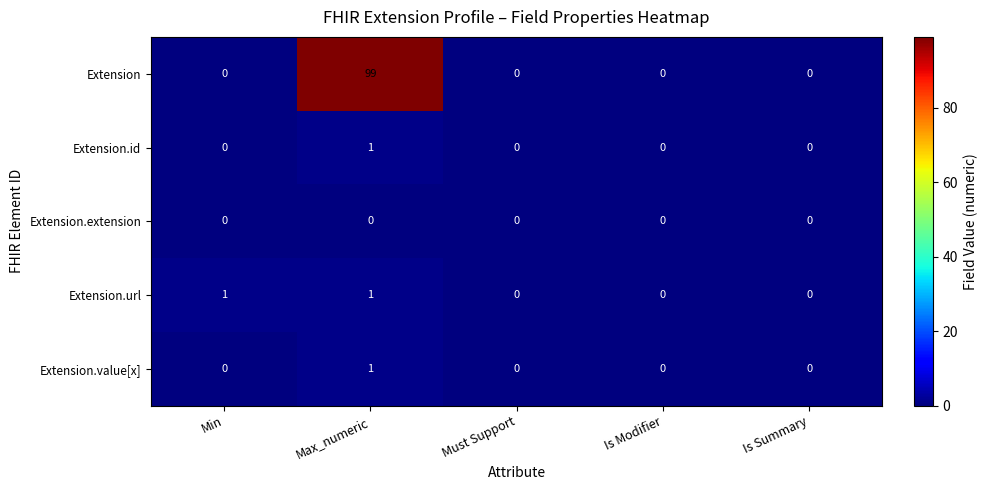

Reading right to left, list all the values displayed in this chart.

Extension: Is Summary=0	Is Modifier=0	Must Support=0	Max_numeric=99	Min=0
Extension.id: Is Summary=0	Is Modifier=0	Must Support=0	Max_numeric=1	Min=0
Extension.extension: Is Summary=0	Is Modifier=0	Must Support=0	Max_numeric=0	Min=0
Extension.url: Is Summary=0	Is Modifier=0	Must Support=0	Max_numeric=1	Min=1
Extension.value[x]: Is Summary=0	Is Modifier=0	Must Support=0	Max_numeric=1	Min=0